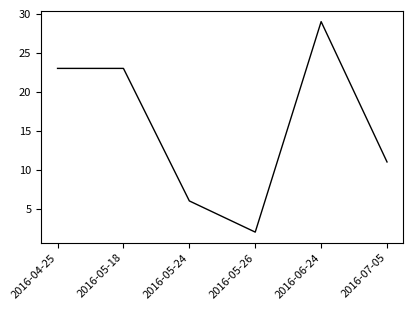

Reading left to right, transcribe all the data shown in this chart.

2016-04-25=23	2016-05-18=23	2016-05-24=6	2016-05-26=2	2016-06-24=29	2016-07-05=11